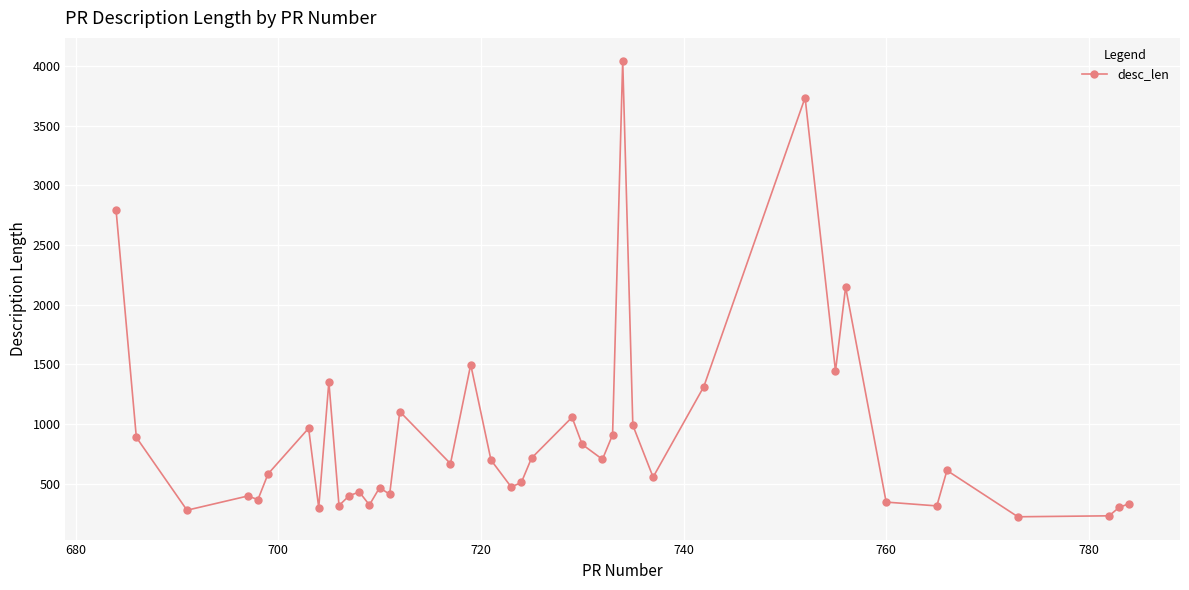

What is the value of the 17th point from the left?

669